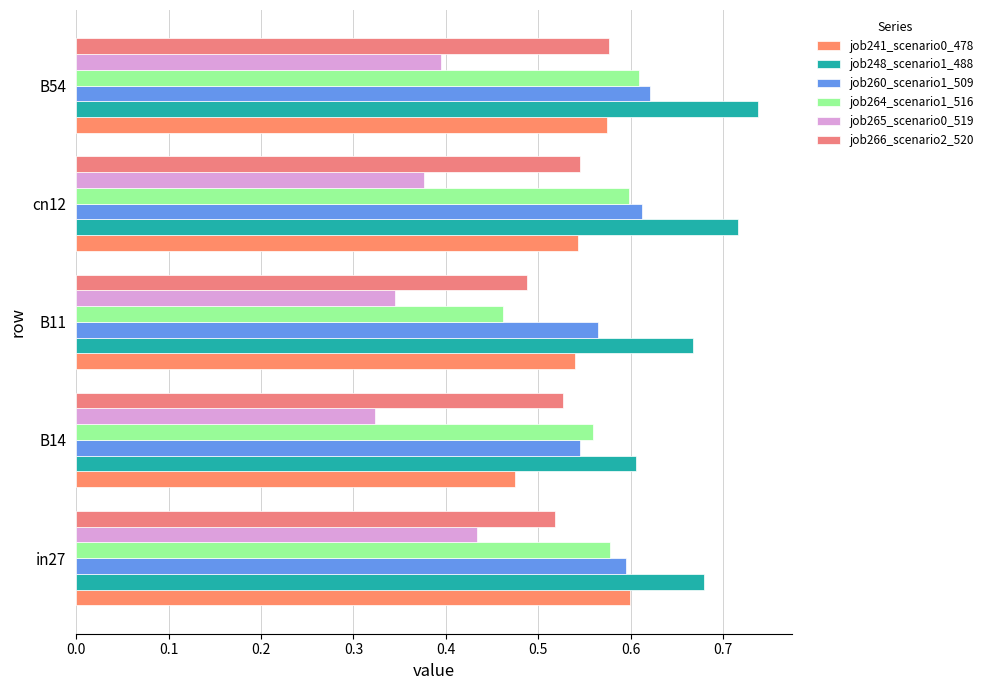

Count the number of categories in the chart.

5